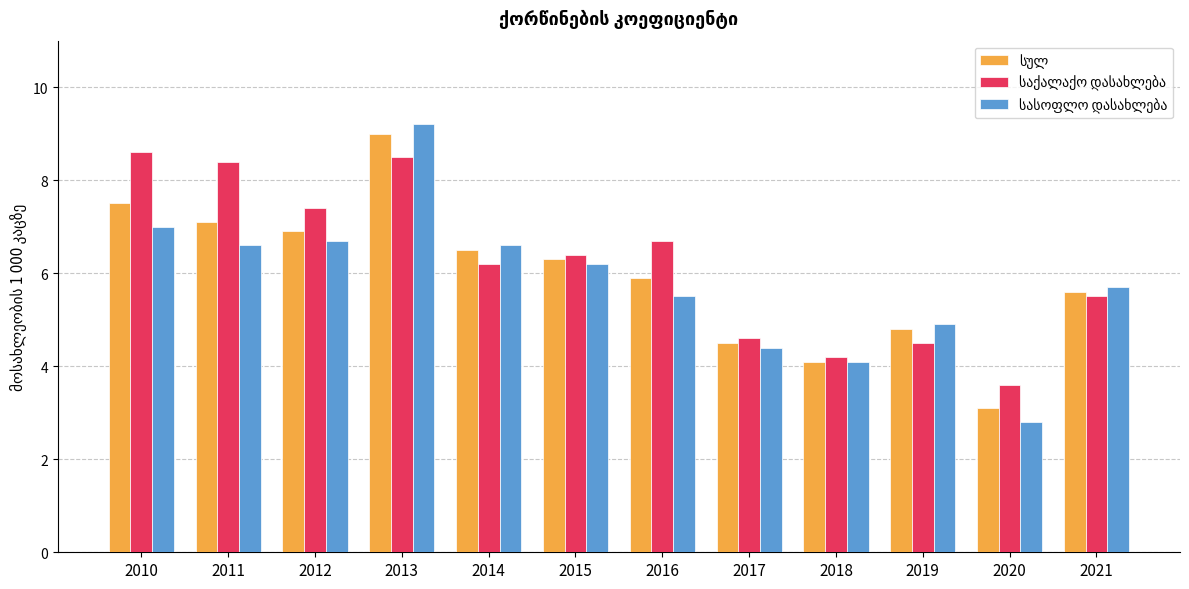

At which category is the sum across all series the highest?

2013